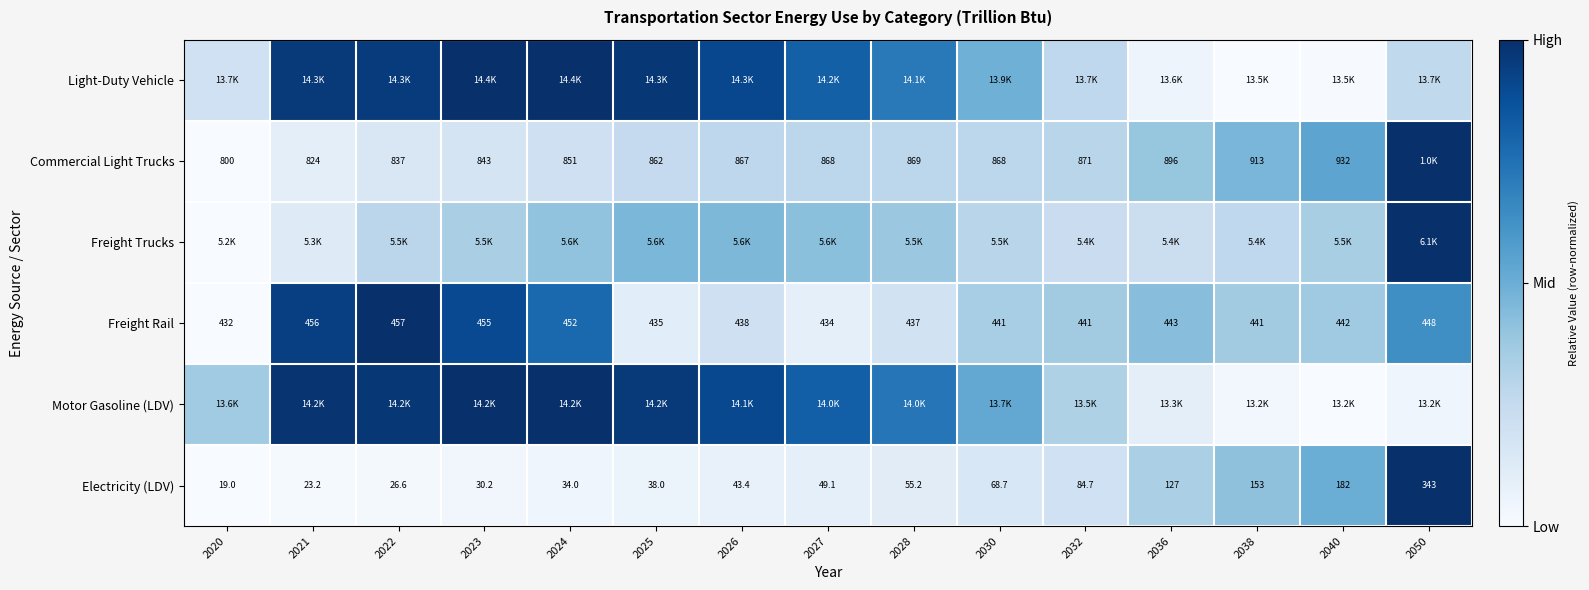

How many data points in Freight Rail are less than 441?

5